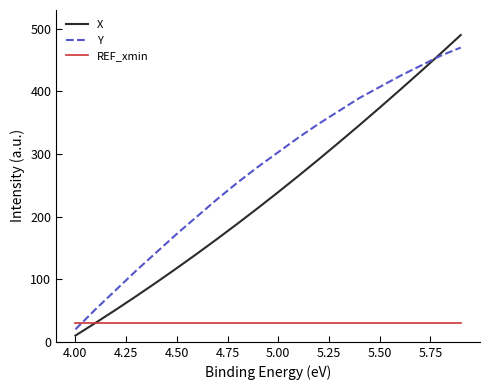

At how many categories does at least one series exceed 62?

18